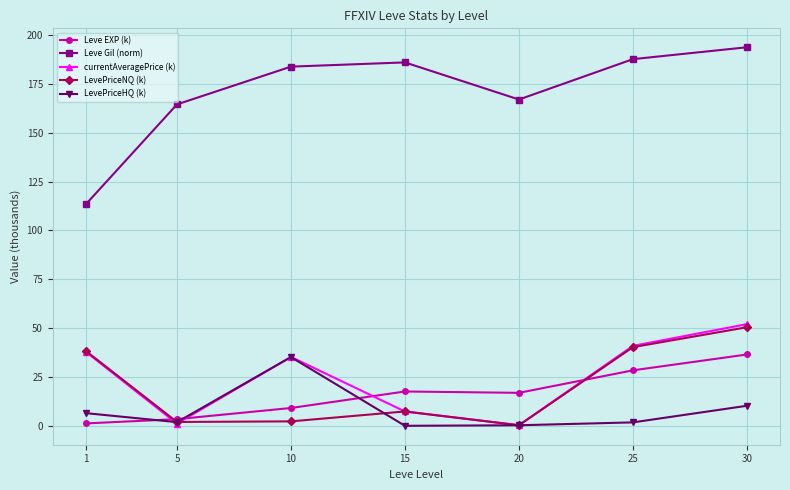

How many distinct data groups are displayed?

5